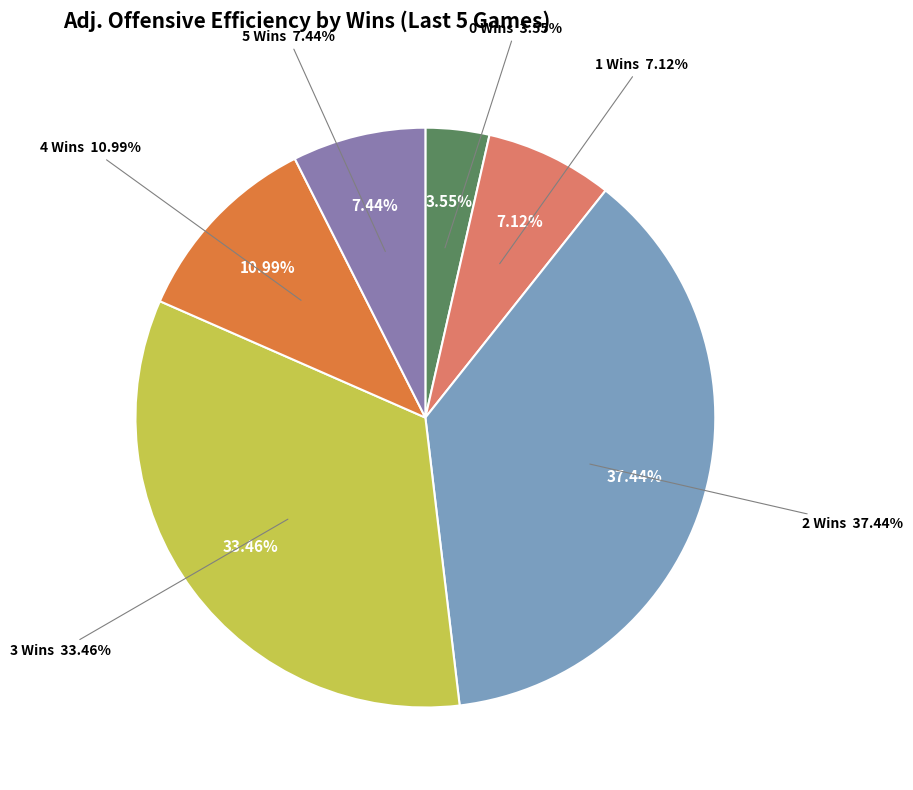

Does Maryland represent more than half of the total?

No